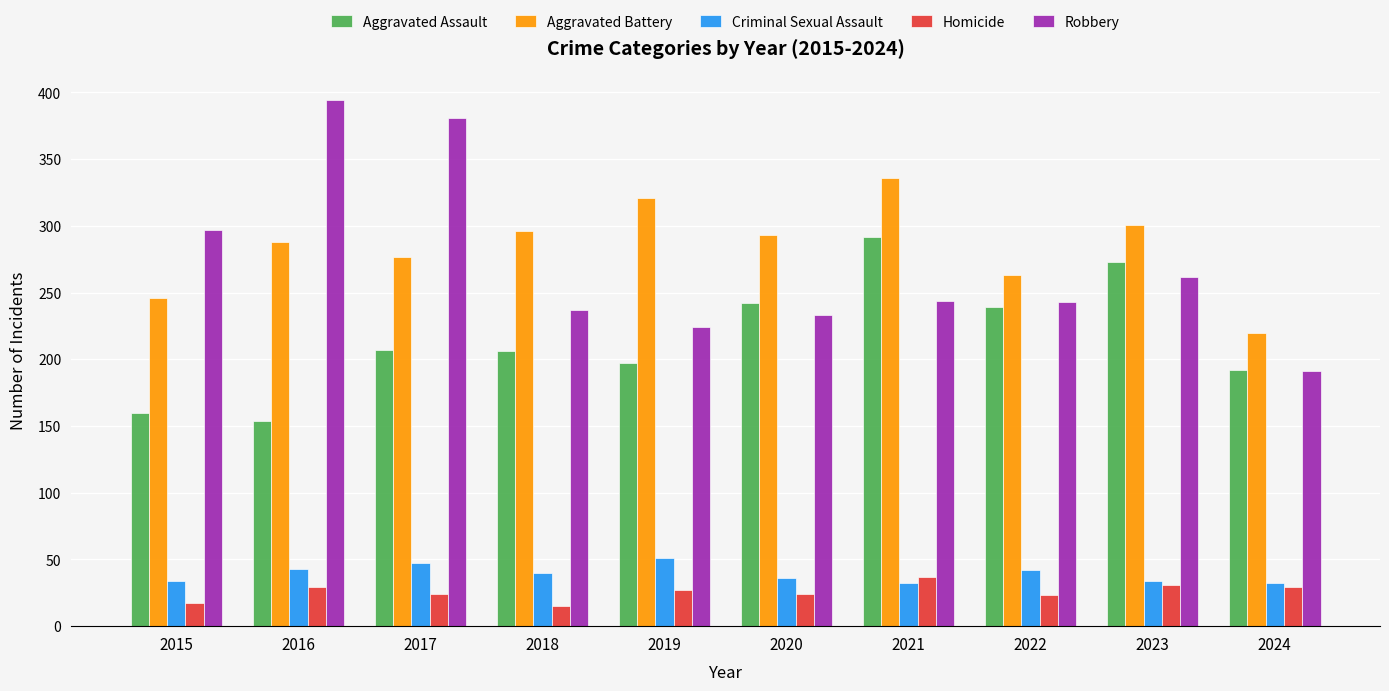

What is the difference between the highest and lowest values at 2022?

240